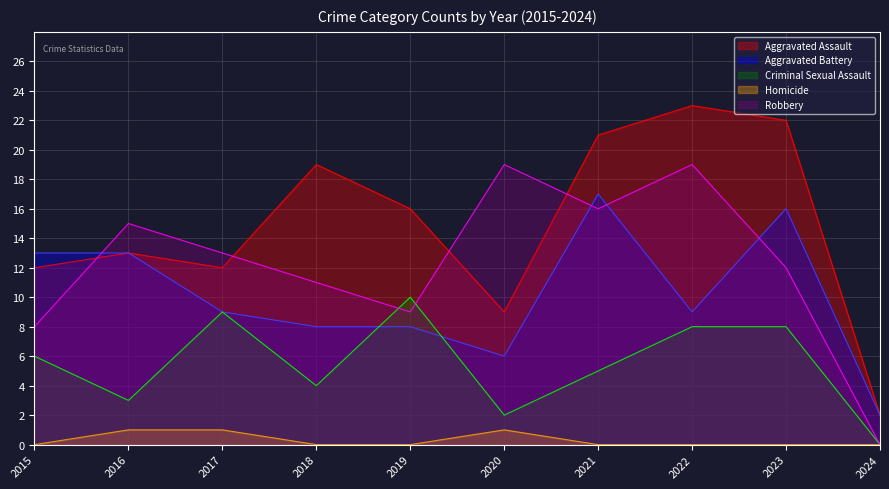

Which series has the widest spread of values?

Aggravated Assault